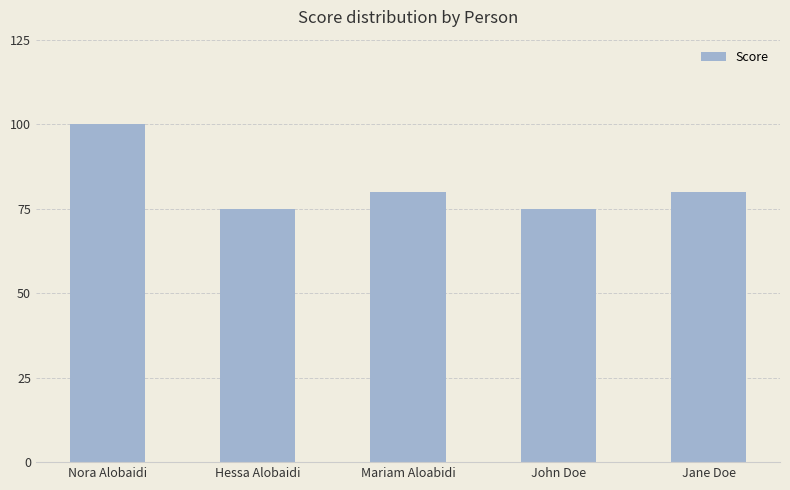

The value at Nora Alobaidi is 100. True or false?

True